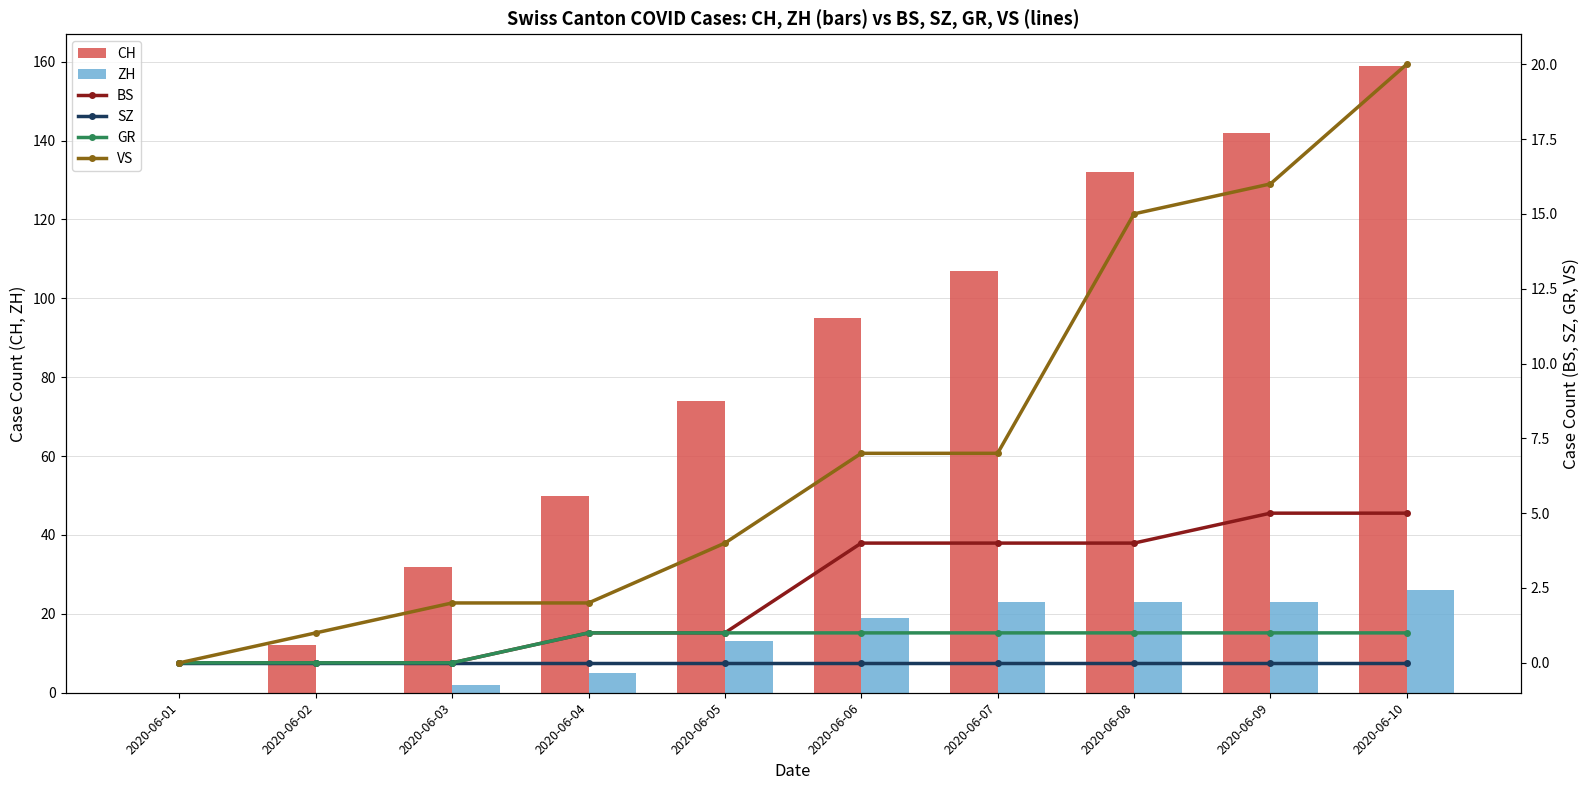

Between 2020-06-06 and 2020-06-10, which series saw the biggest shift?

CH